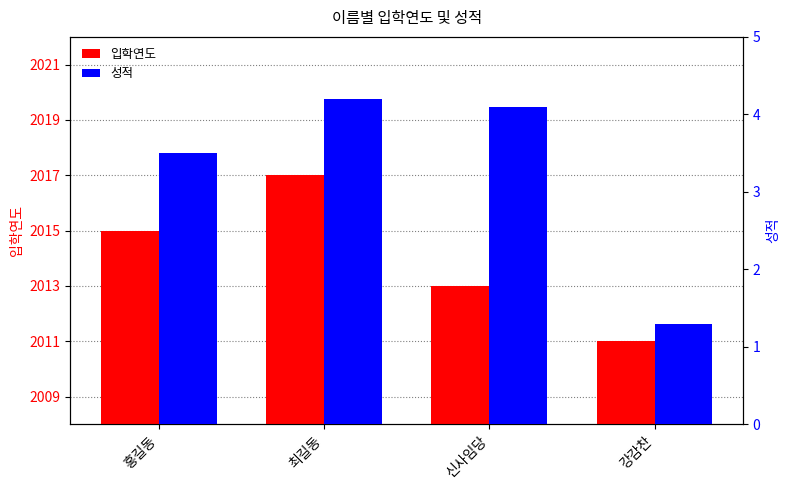

The value of 입학연도 at 신사임당 is 455.9. True or false?

False